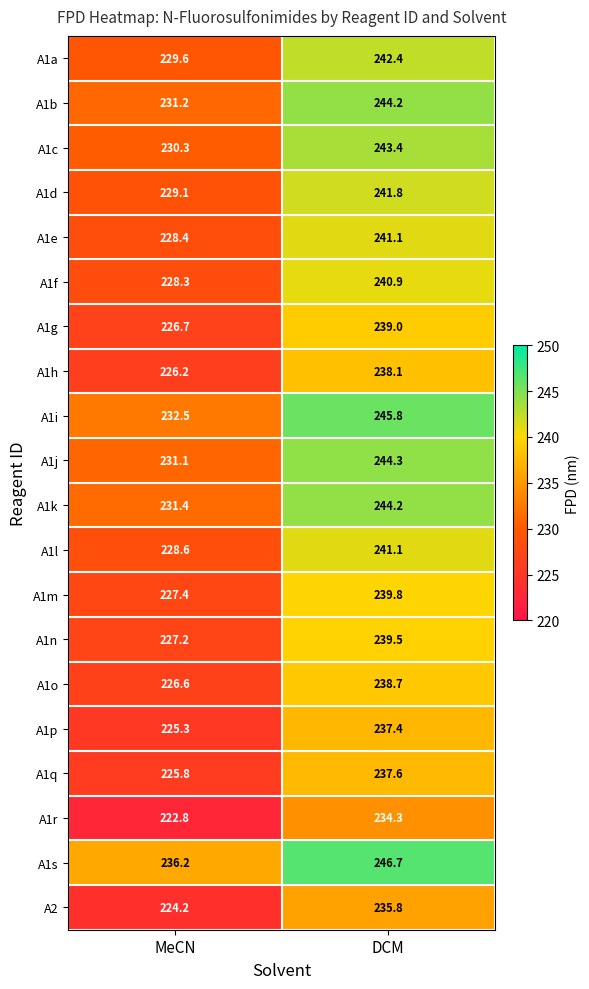

Where is A1r nearest to the value 228?

MeCN